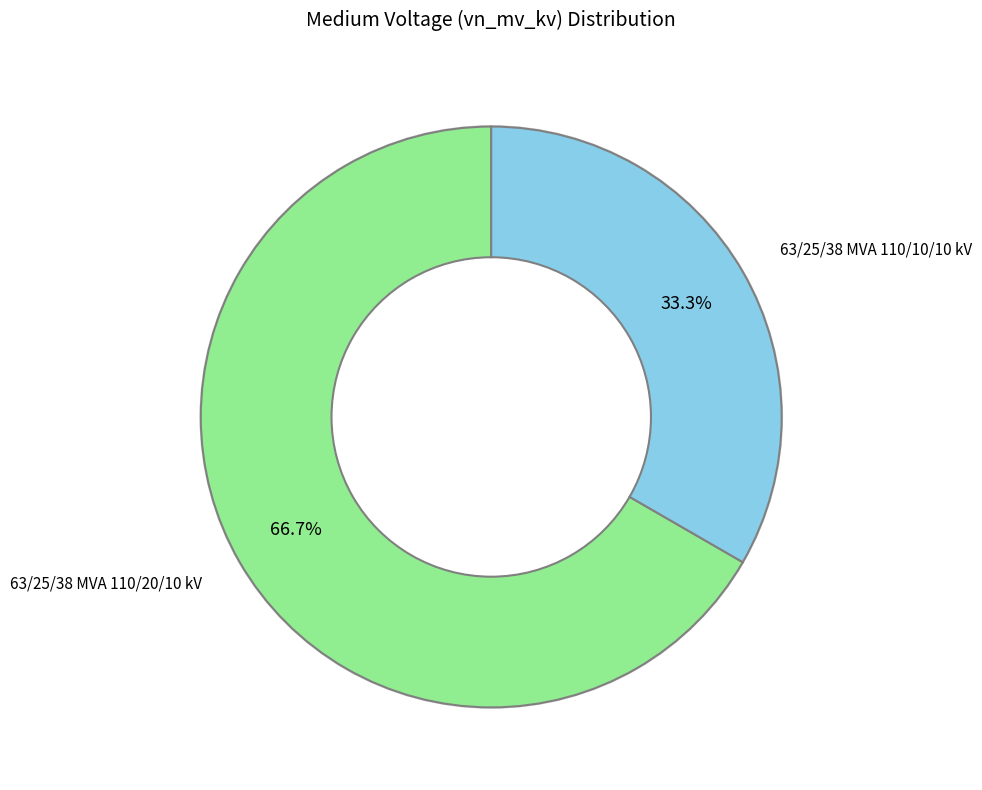

How many segments does this pie chart have?

2